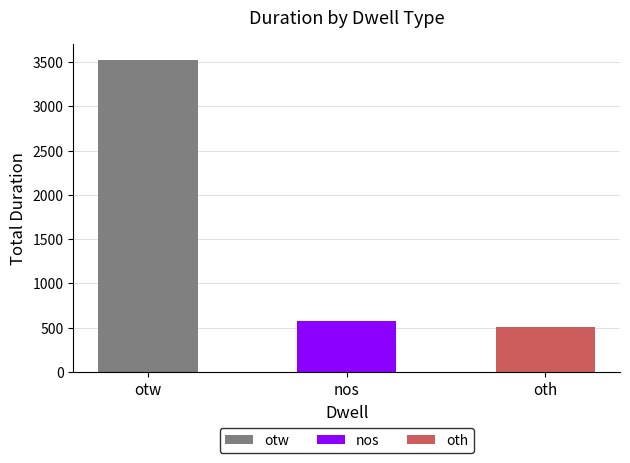

What is the label of the 3rd bar from the left?

oth